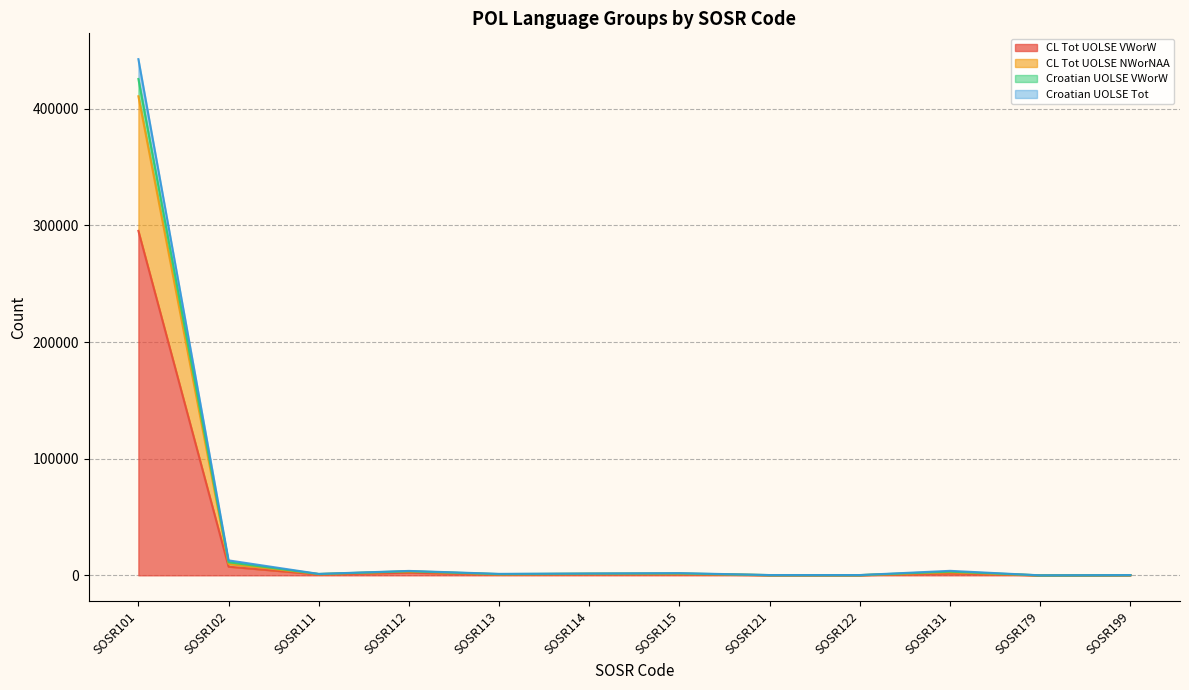

What is the sum of all POL_CL_Tot_UOLSE_VWorW values?

310393